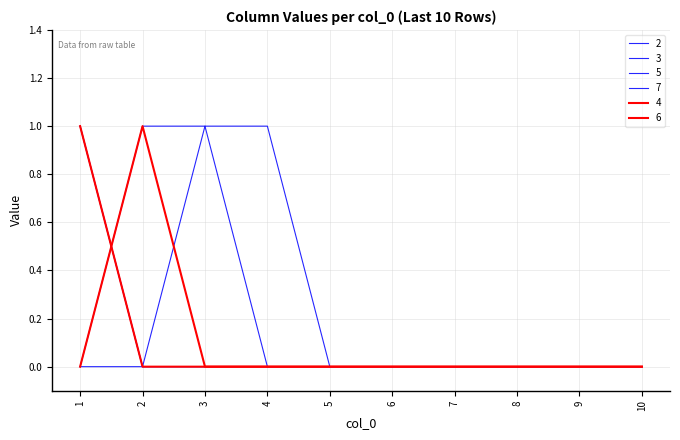

Does the chart display data point markers on the line(s)?

No